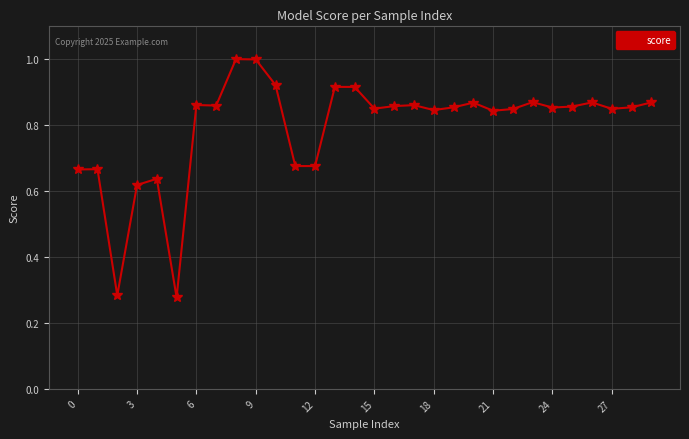

What is the sum of all values?

23.8